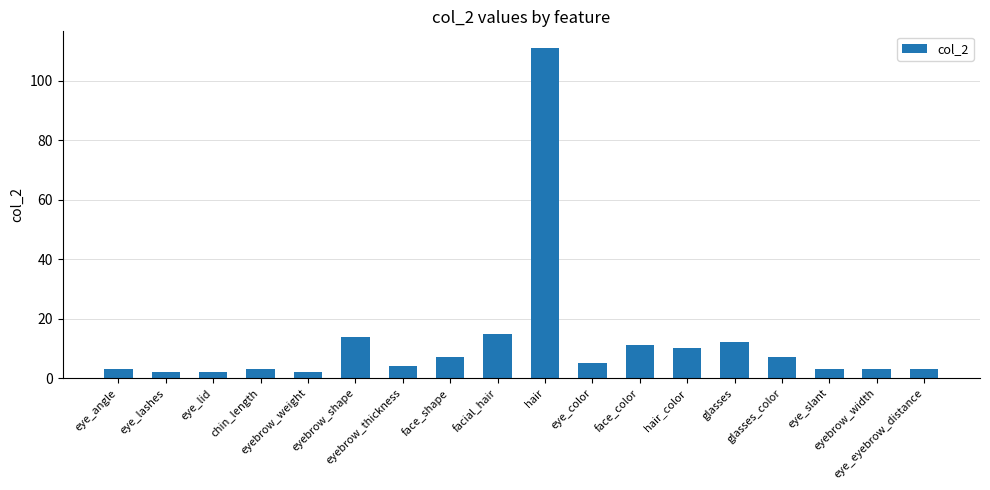

What is the minimum value shown in the chart?

2